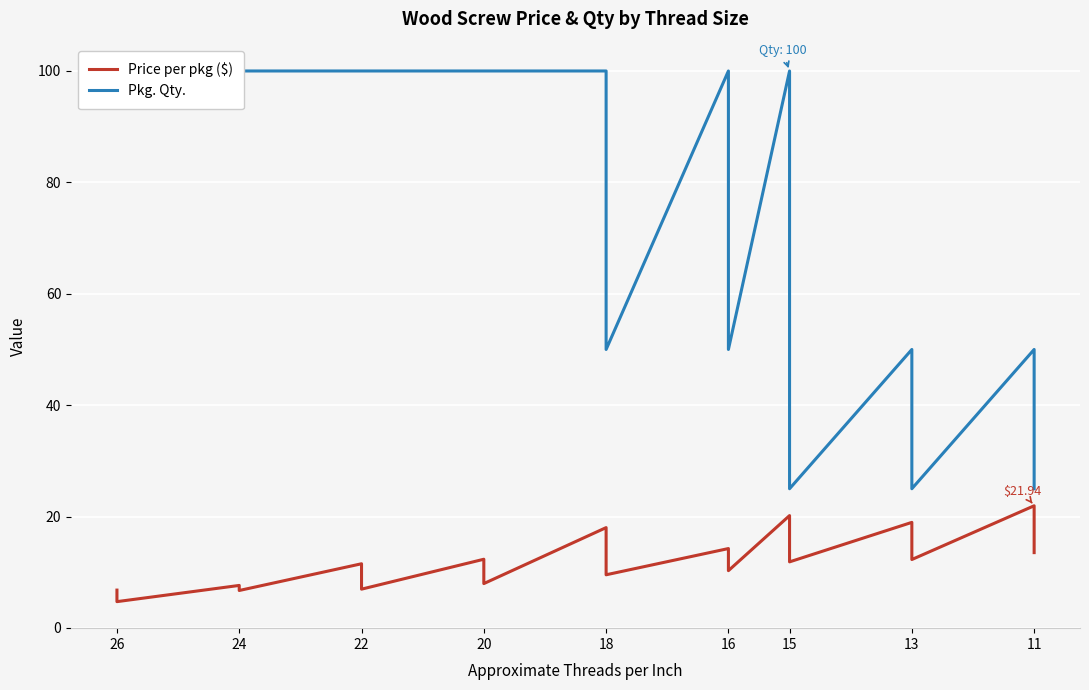

In Price per pkg ($), how many points are higher than both neighbors (excluding endpoints)?

8